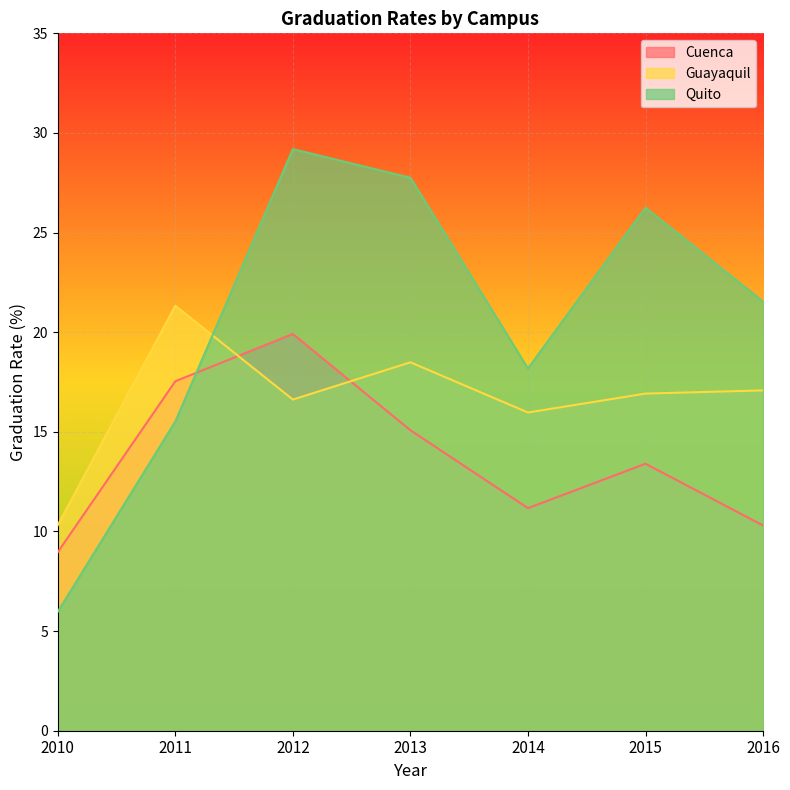

At how many categories does at least one series exceed 16?

6